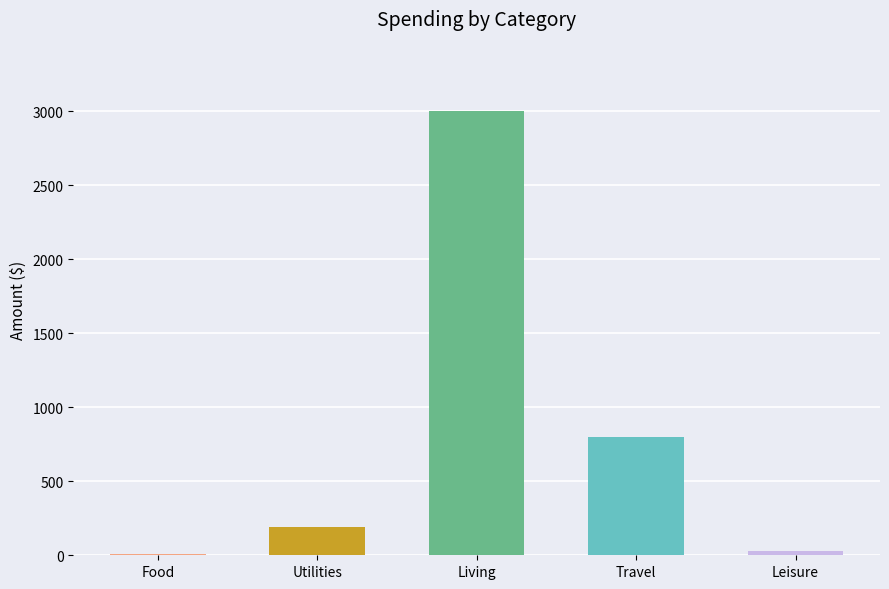

Where is the data nearest to the value 1506?

Travel